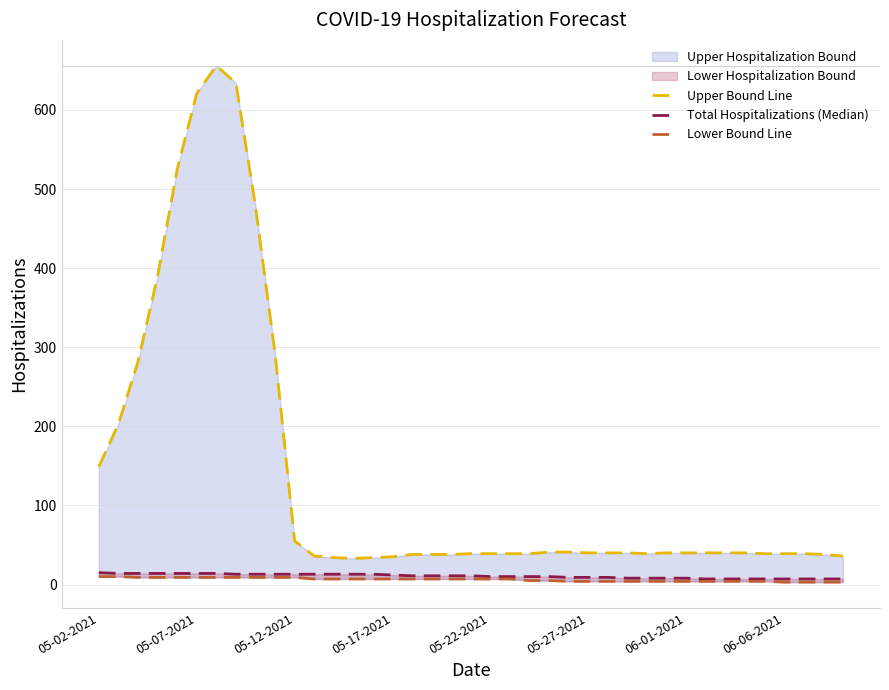

Where is the first local minimum for Upper Bound Line?

13